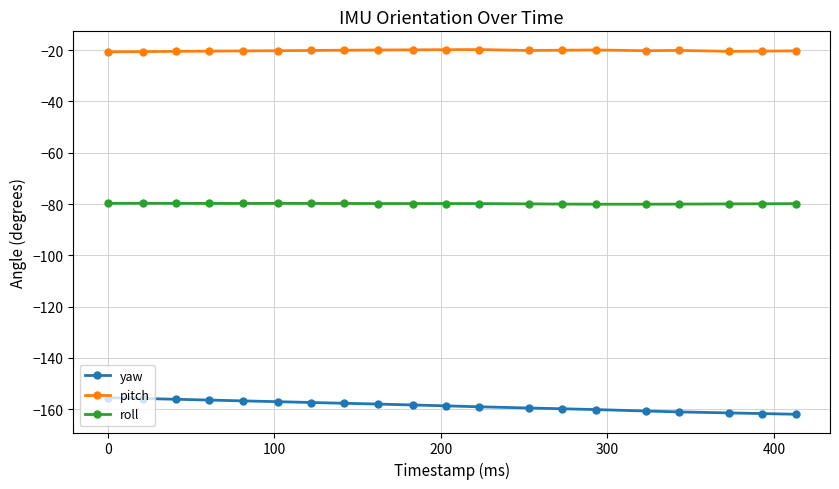

What is the minimum value shown in the chart?

-162.0